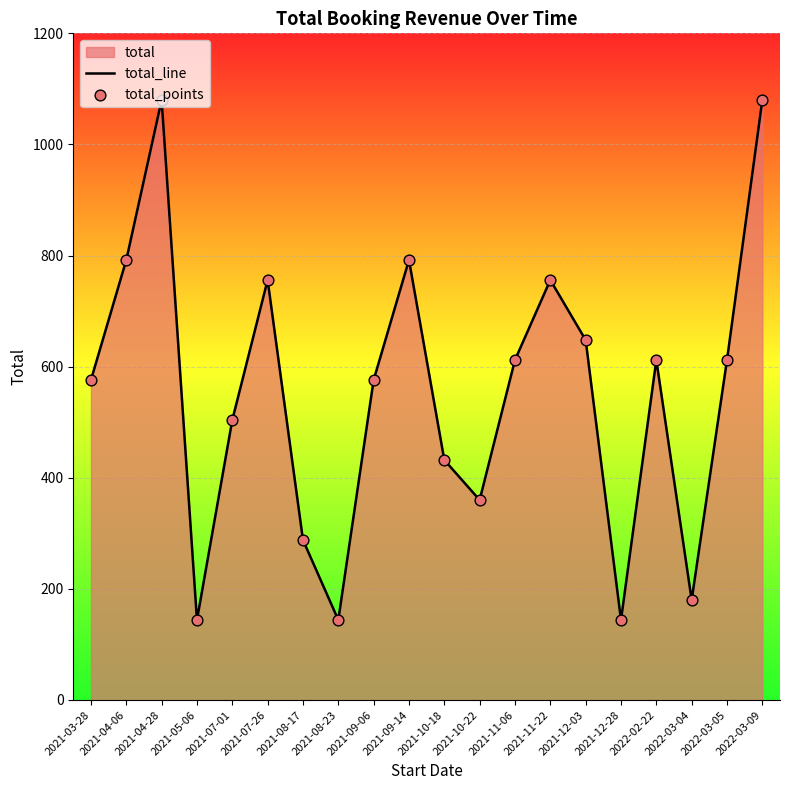

Is the value of total_points at 2022-02-22 greater than the value of total_line at 2022-03-09?

No